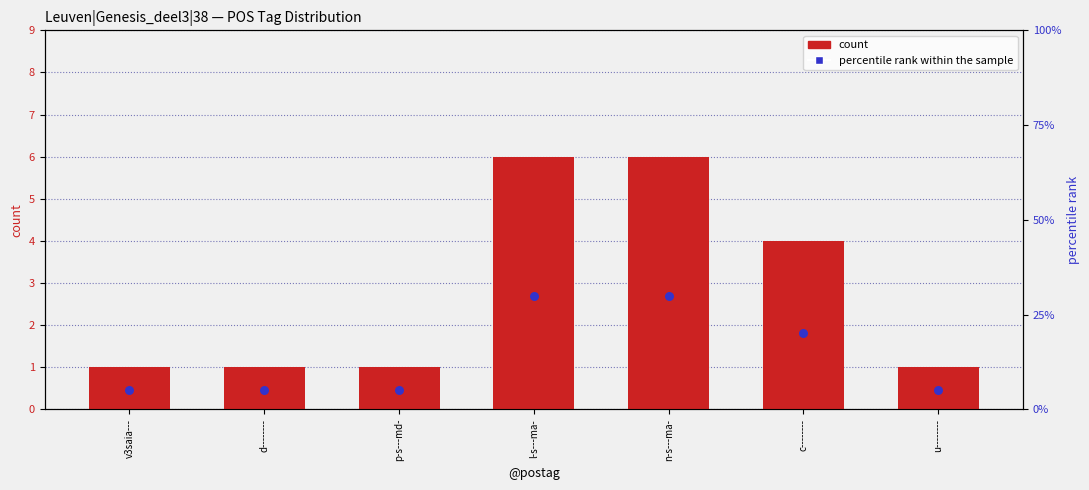

At which category is the sum across all series the highest?

l-s---ma-